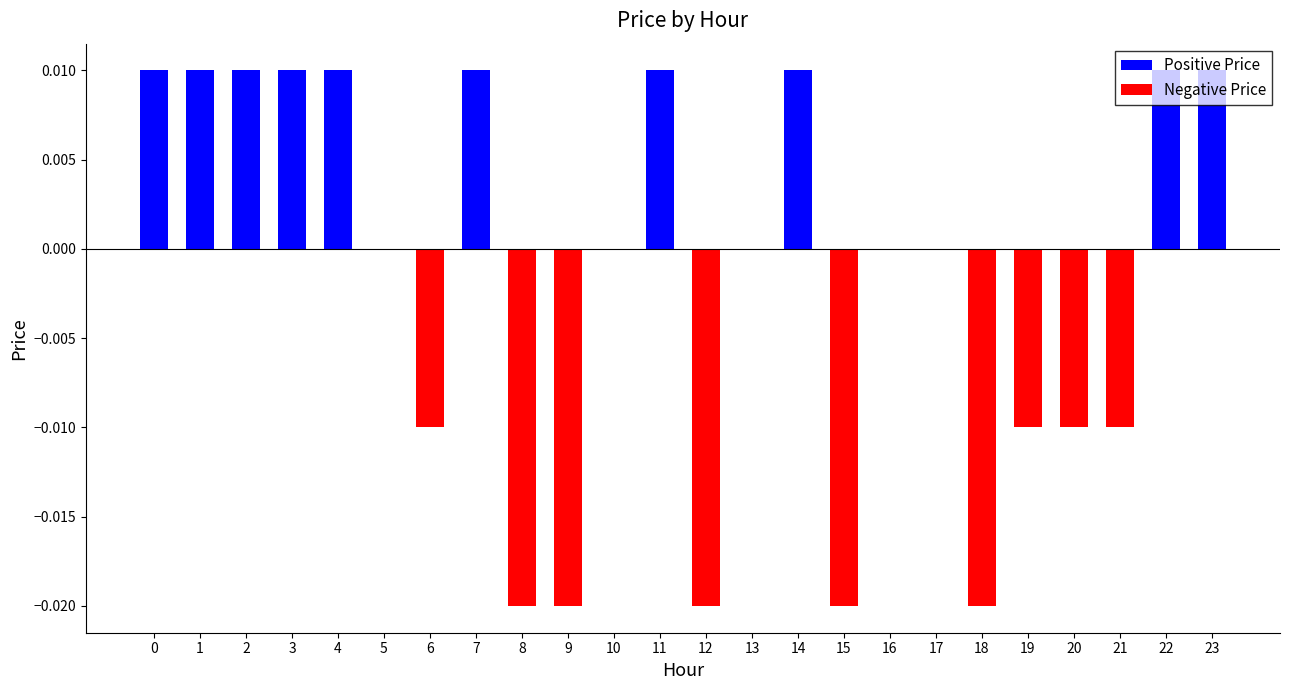

Is it true that the value at 6 is -0.0?

True